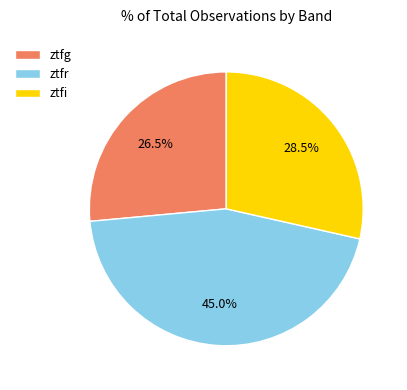

Does ztfi account for over 50% of the chart?

No